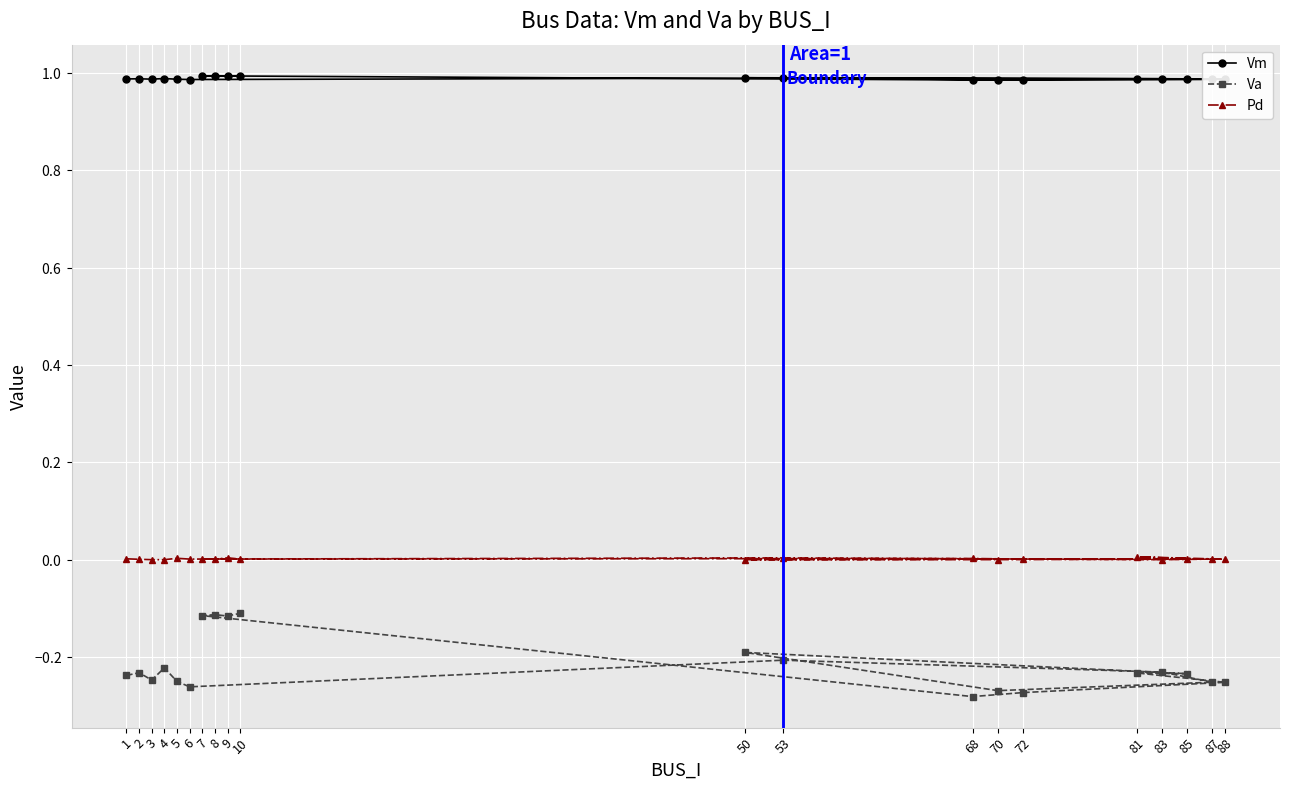

Reading left to right, list all the values displayed in this chart.

Vm: 1=1.0	2=1.0	3=1.0	4=1.0	5=1.0	6=1.0	53=1.0	83=1.0	87=1.0	70=1.0	50=1.0	85=1.0	81=1.0	88=1.0	72=1.0	68=1.0	7=1.0	8=1.0	9=1.0	10=1.0
Va: 1=-0.2	2=-0.2	3=-0.2	4=-0.2	5=-0.3	6=-0.3	53=-0.2	83=-0.2	87=-0.3	70=-0.3	50=-0.2	85=-0.2	81=-0.2	88=-0.3	72=-0.3	68=-0.3	7=-0.1	8=-0.1	9=-0.1	10=-0.1
Pd: 1=0.0	2=0.0	3=0.0	4=0.0	5=0.0	6=0.0	53=0.0	83=0.0	87=0.0	70=0.0	50=0.0	85=0.0	81=0.0	88=0.0	72=0.0	68=0.0	7=0.0	8=0.0	9=0.0	10=0.0